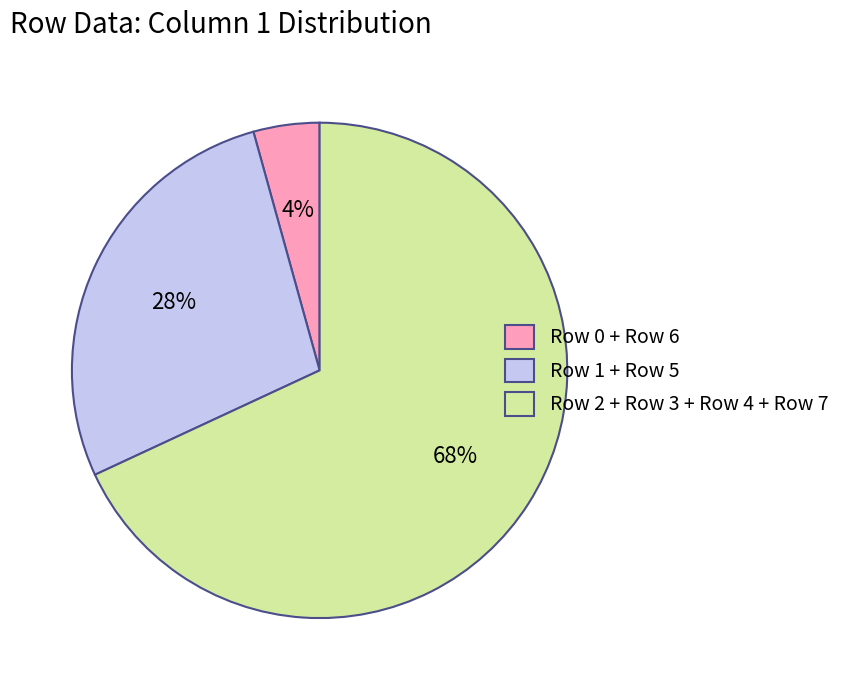

What percentage is the Row 1 + Row 5 slice, to the nearest percent?

28%